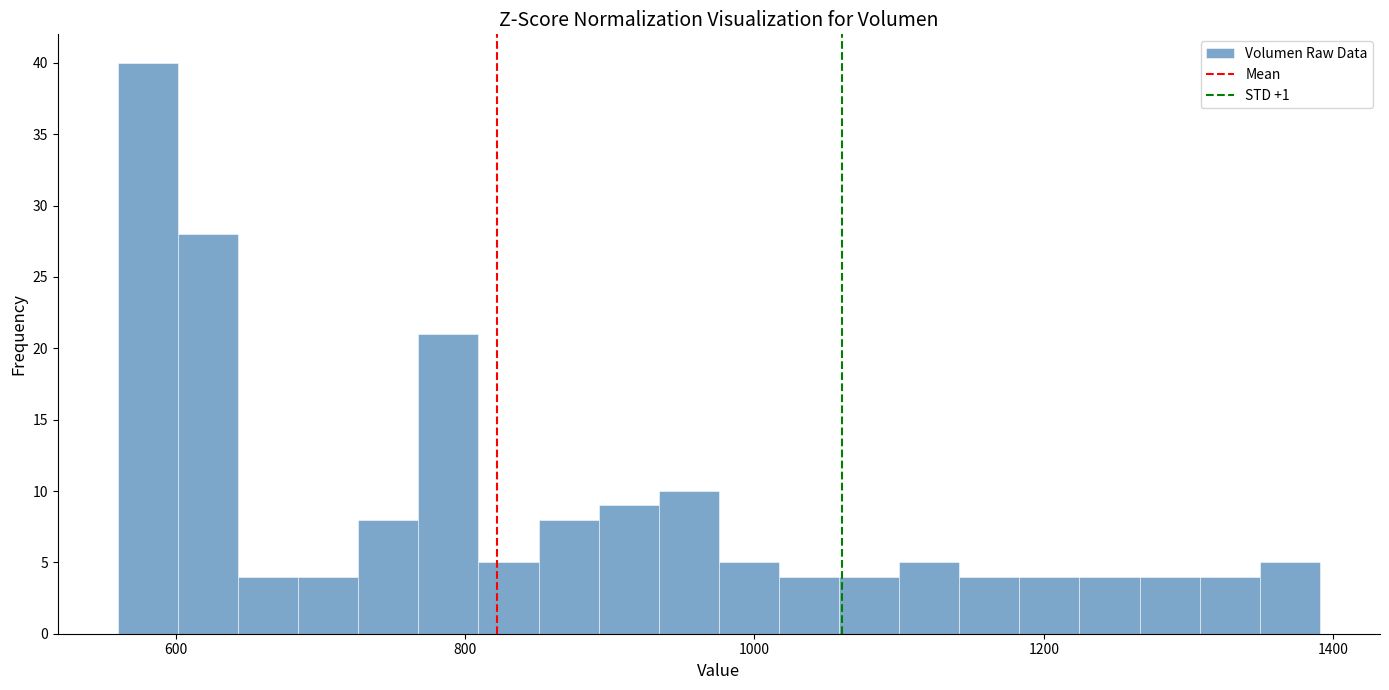

Around what value on the x-axis is the tallest bar? Give the approximate position of its centre, as read against the axis.

580